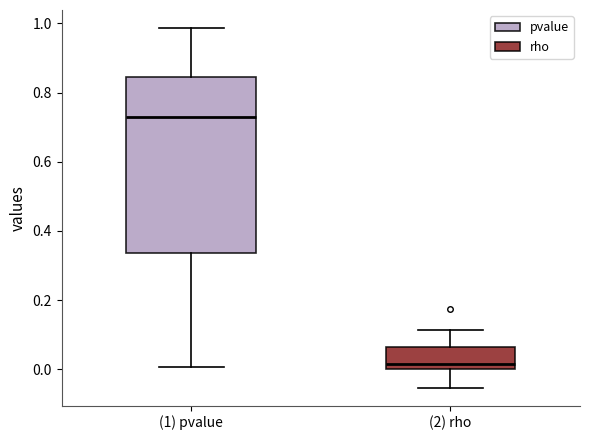

Reading left to right, transcribe this box plot: for each box, give where its median line is, the range the box spans, and where its two whiskers end, as read against the y-axis. The values are not printed on the chart, so give them approximately, as read against the axis.

(1) pvalue: median 0.74, box 0.34 to 0.84, whiskers 0.00 to 0.98
(2) rho: median 0.02, box 0.00 to 0.06, whiskers -0.06 to 0.12